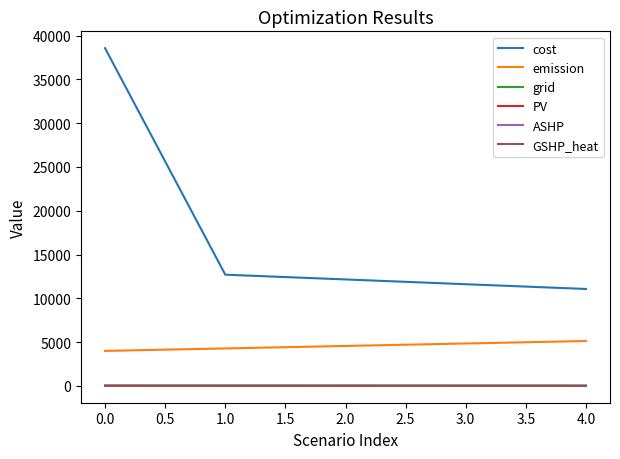

At how many categories does at least one series exceed 34954?

1